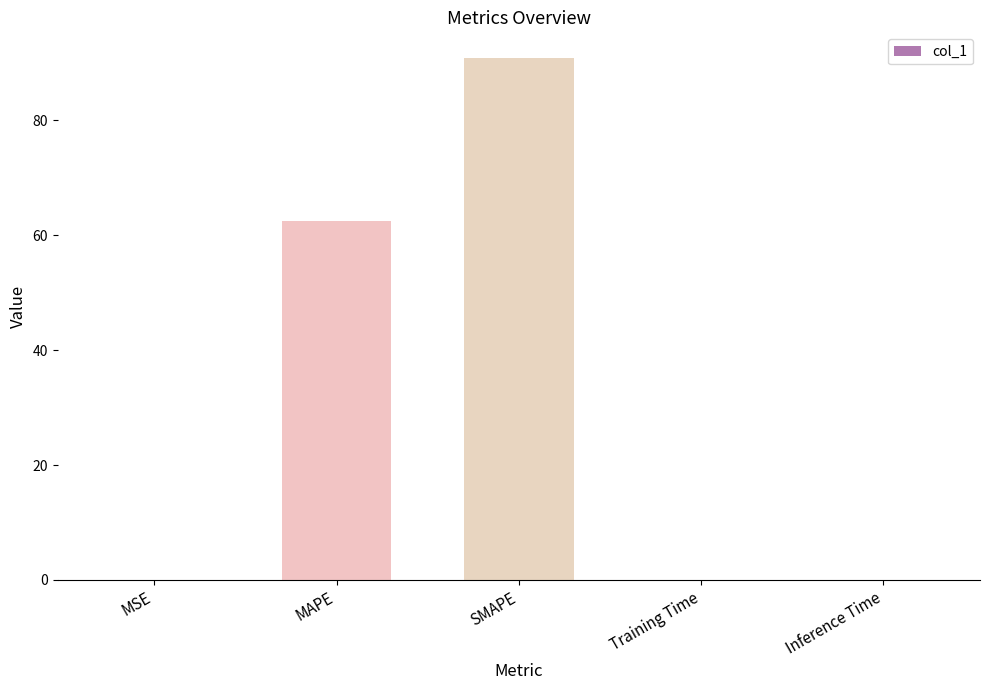

The chart shows a value of 62.4 at MAPE. True or false?

True